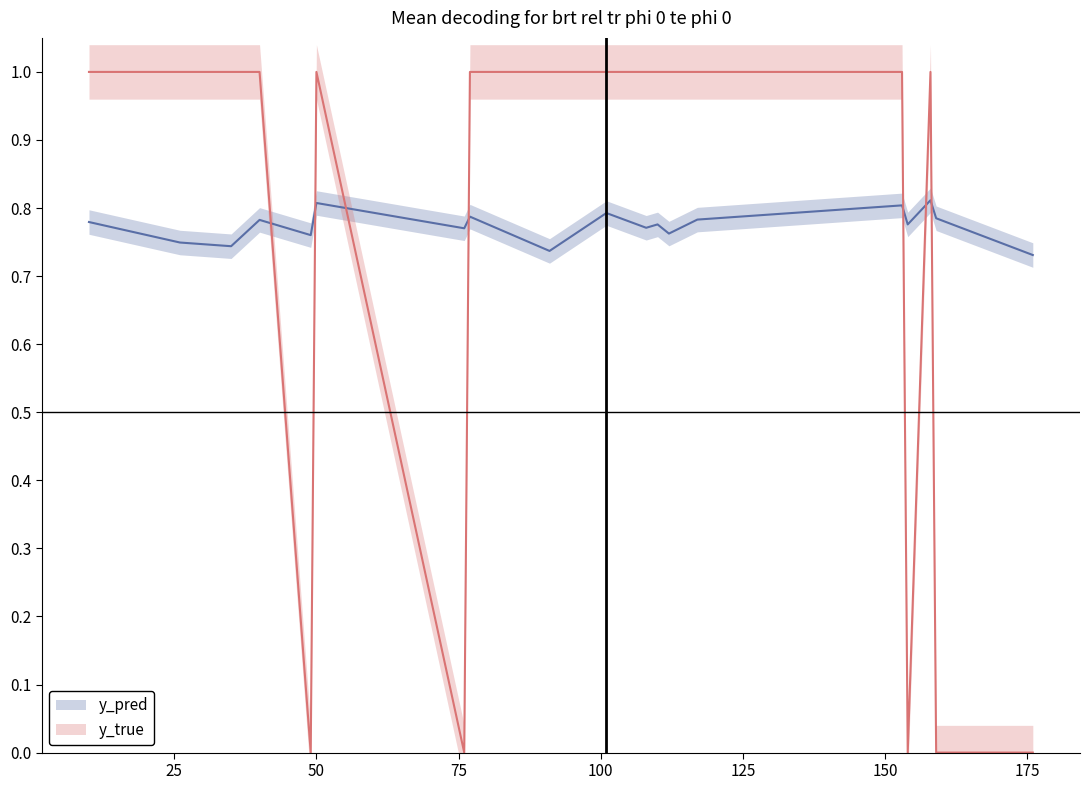

After their last crossing, which series has the higher values: y_true or y_pred?

y_pred